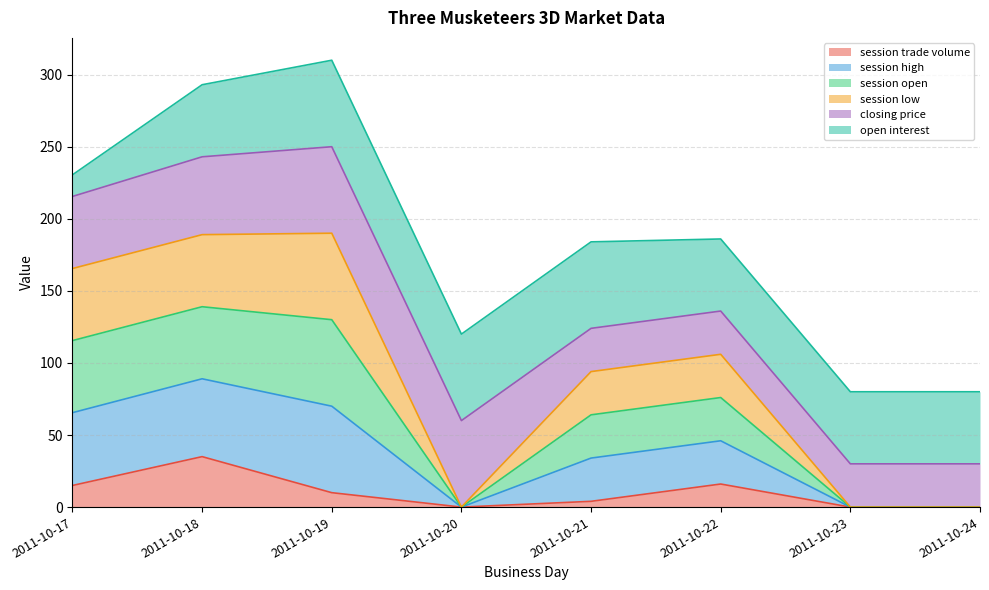

Where does the session open series first go above 76?

2011-10-17